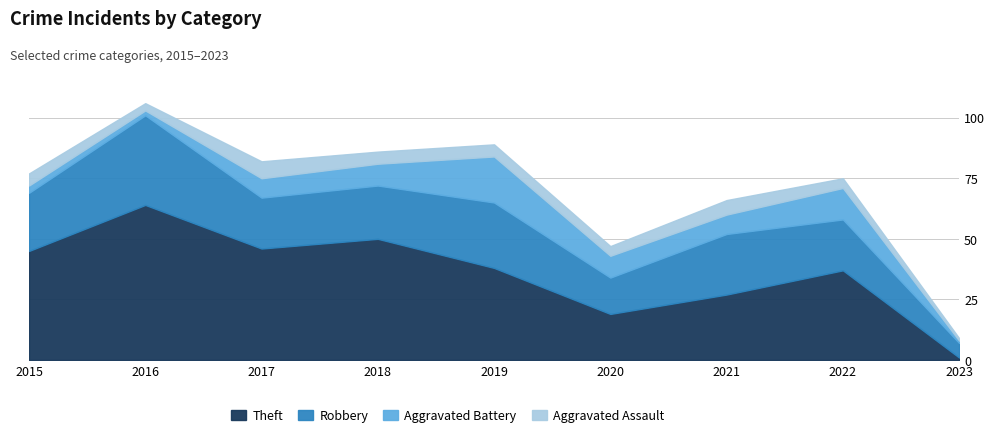

True or false: Aggravated Assault and Theft cross at least once.

False